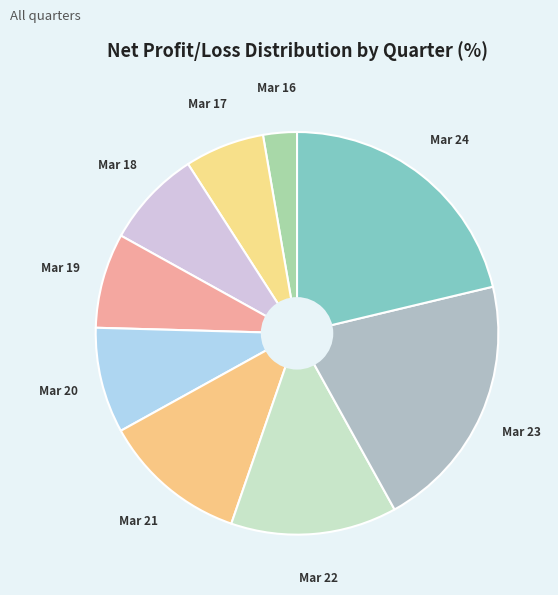

True or false: Mar 22 accounts for 13% of the total.

True